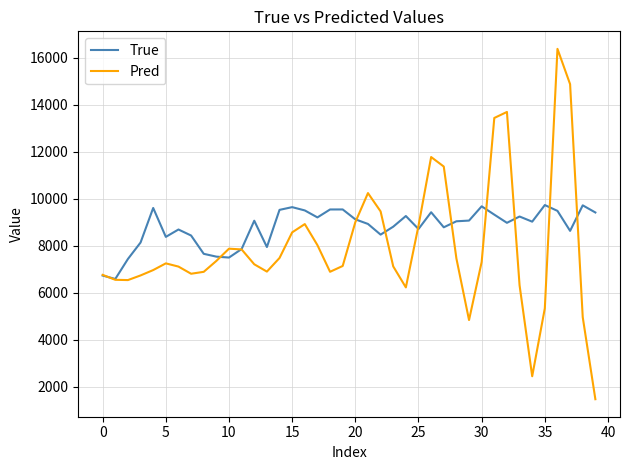

List the series in order of their overall mean, highest first.

True, Pred